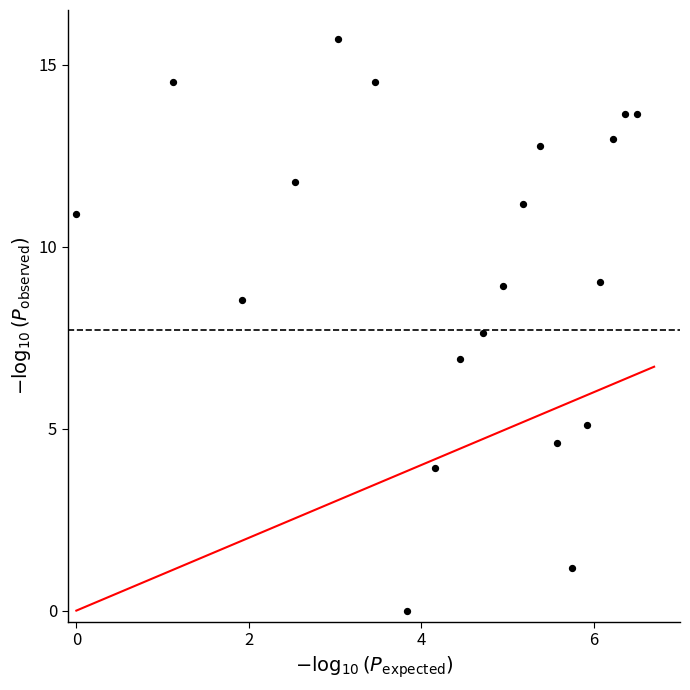

What is the range of Y values (max minus min)?

15.7